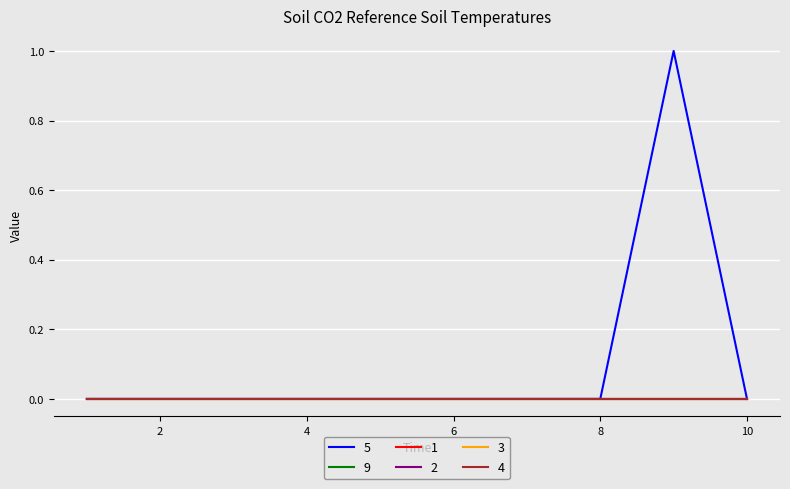

Which series has the widest spread of values?

5